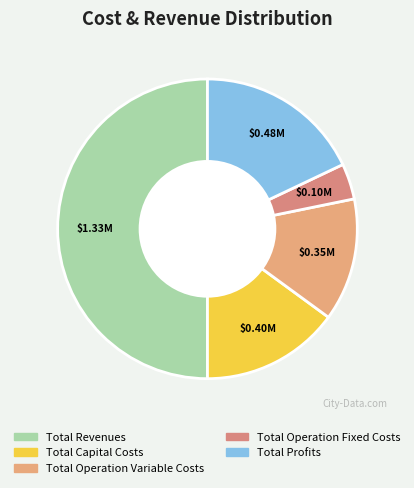

Does Total Capital Costs represent more than half of the total?

No